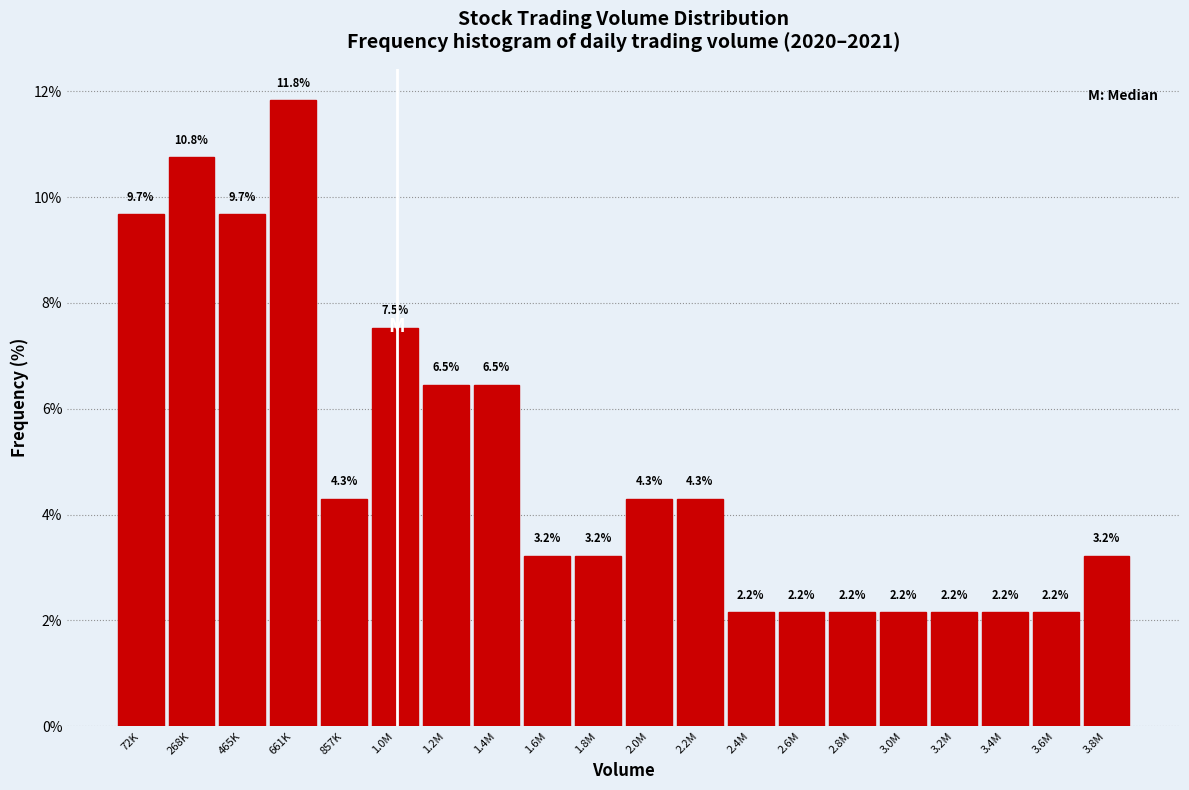

Reading left to right, transcribe all the data shown in this chart.

72K=9.7	268K=10.8	465K=9.7	661K=11.8	857K=4.3	1.0M=7.5	1.2M=6.5	1.4M=6.5	1.6M=3.2	1.8M=3.2	2.0M=4.3	2.2M=4.3	2.4M=2.2	2.6M=2.2	2.8M=2.2	3.0M=2.2	3.2M=2.2	3.4M=2.2	3.6M=2.2	3.8M=3.2